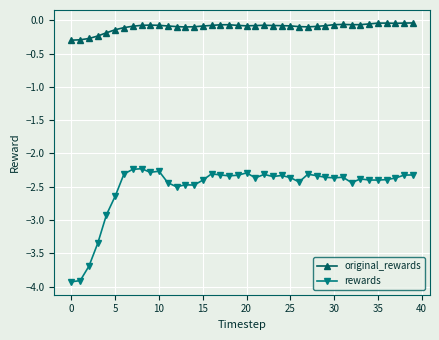

At how many categories does at least one series exceed -2?

40